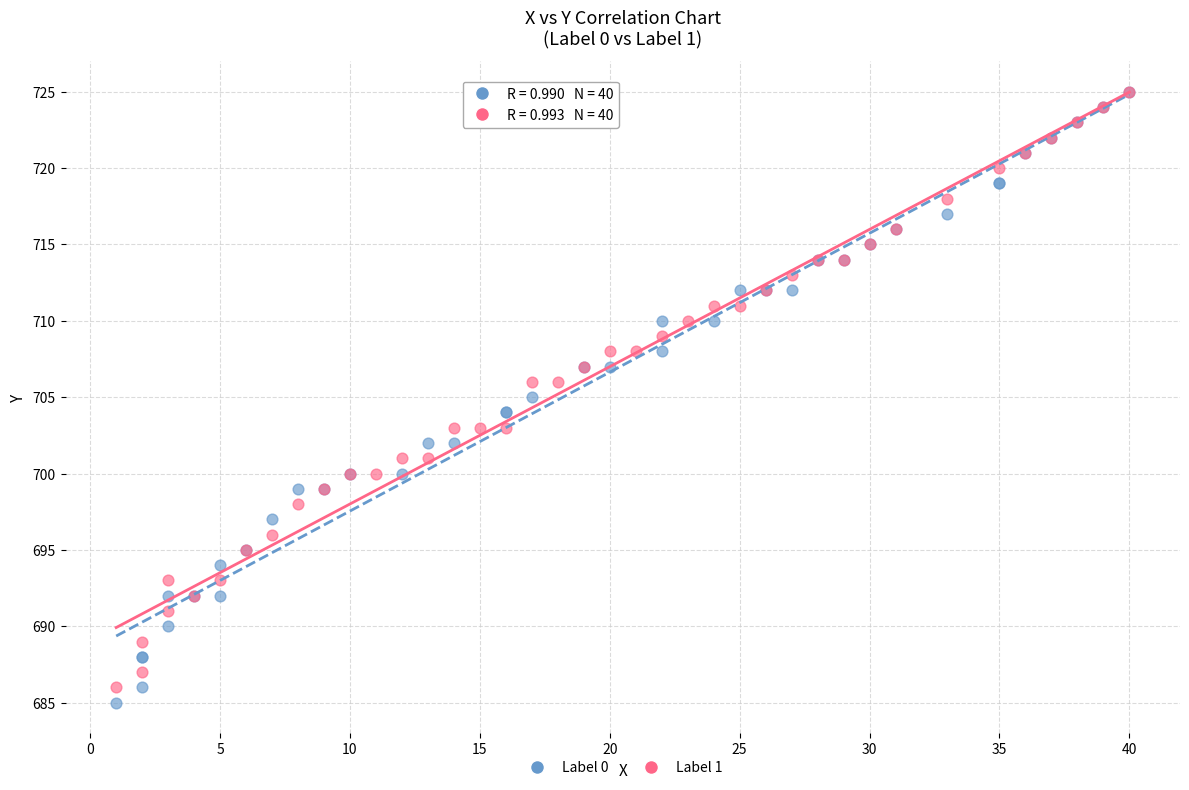

What are all the series names shown in the legend?

Label 0, Label 1